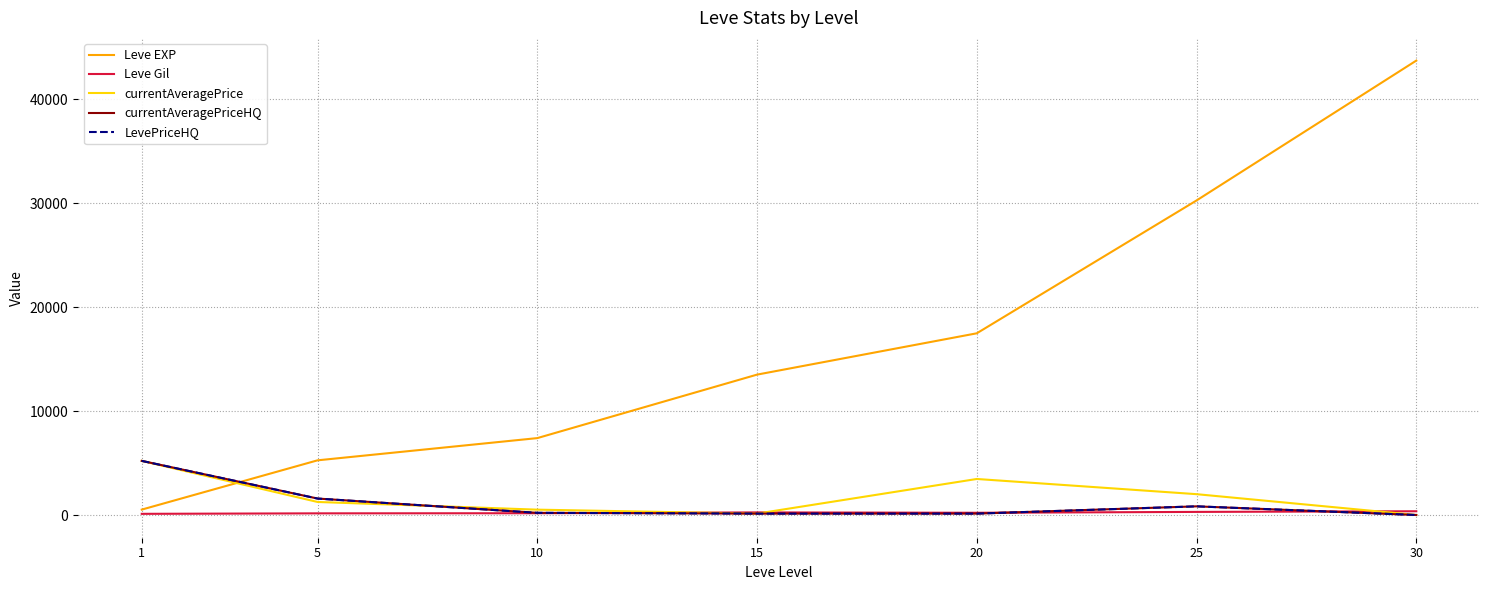

The currentAveragePrice series shows 2348.4 at 1. True or false?

False